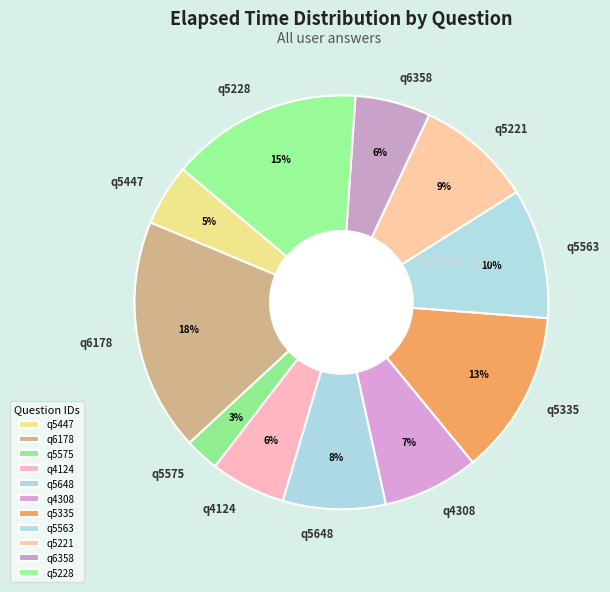

To the nearest percent, what percentage of the pie is q6178?

18%